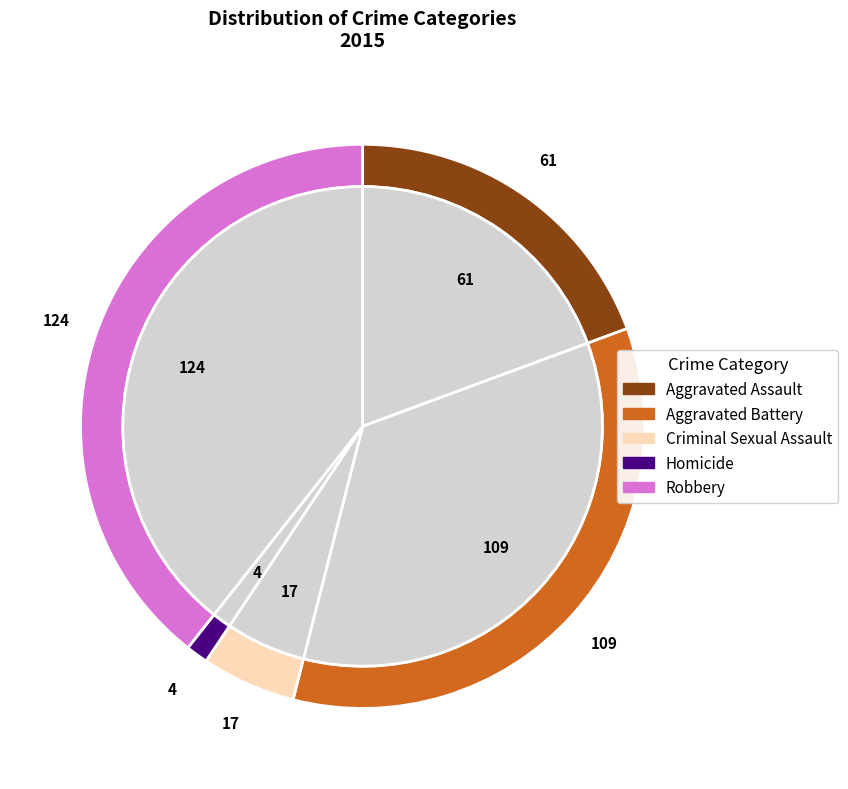

To the nearest percent, what portion does Aggravated Battery represent?

35%